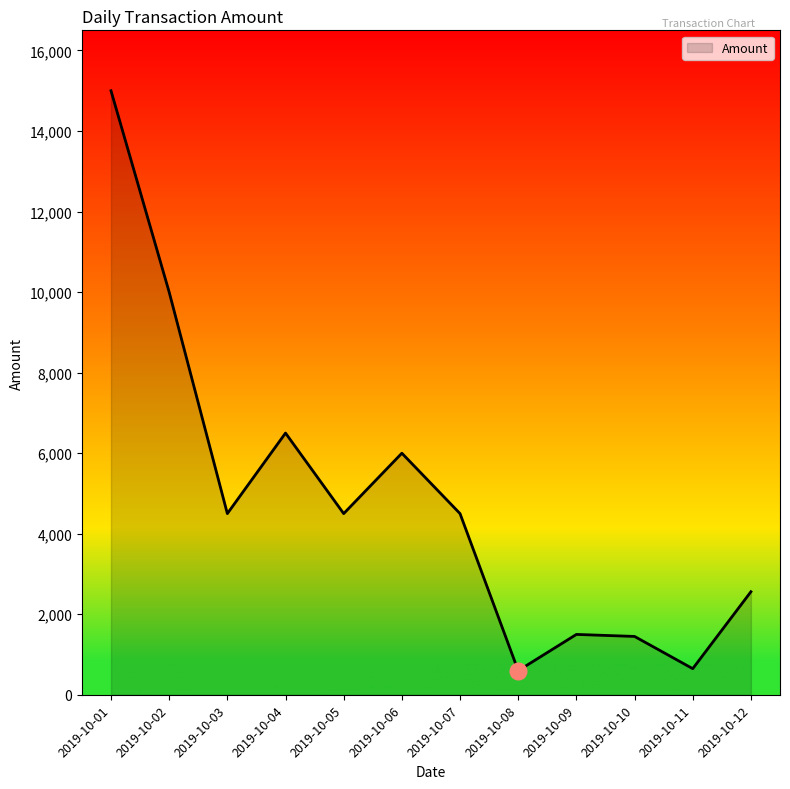

Which label corresponds to the largest value in the chart?

2019-10-01